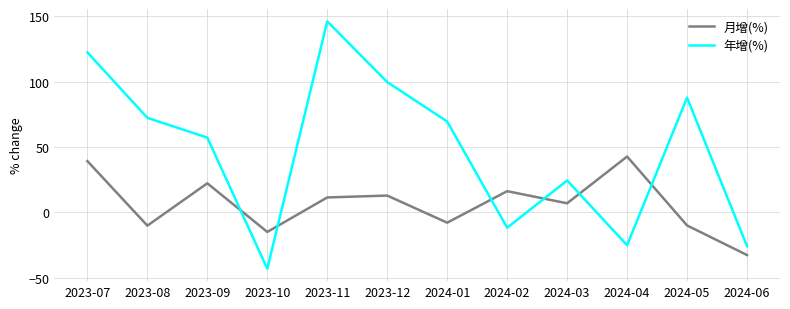

What is the maximum value shown in the chart?

146.0